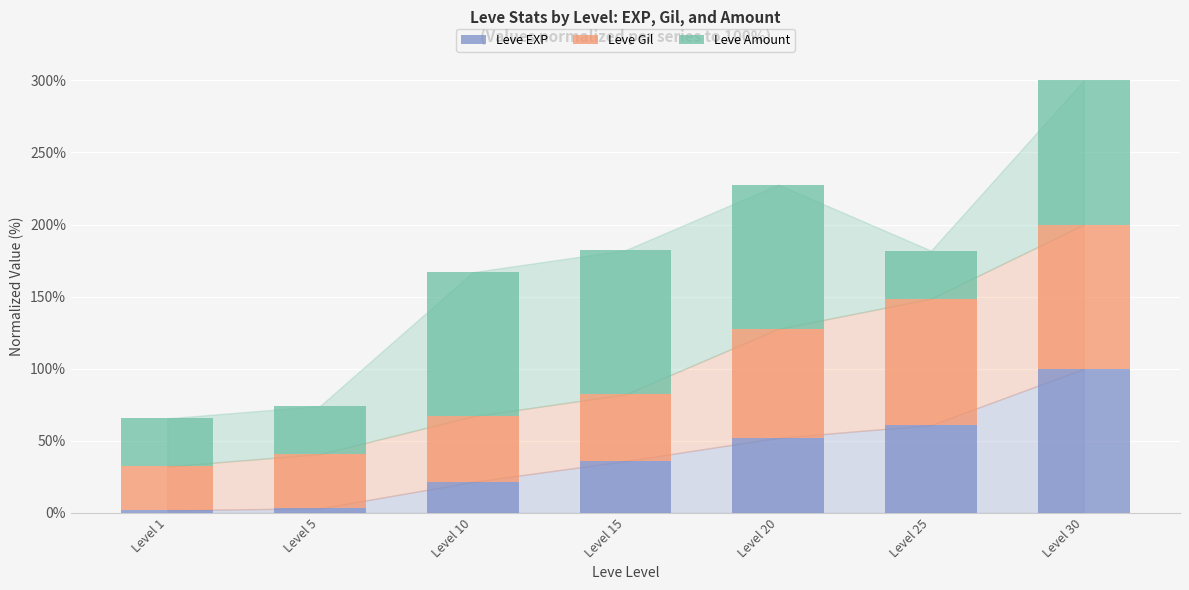

The Leve EXP series shows 23.6 at Level 15. True or false?

False